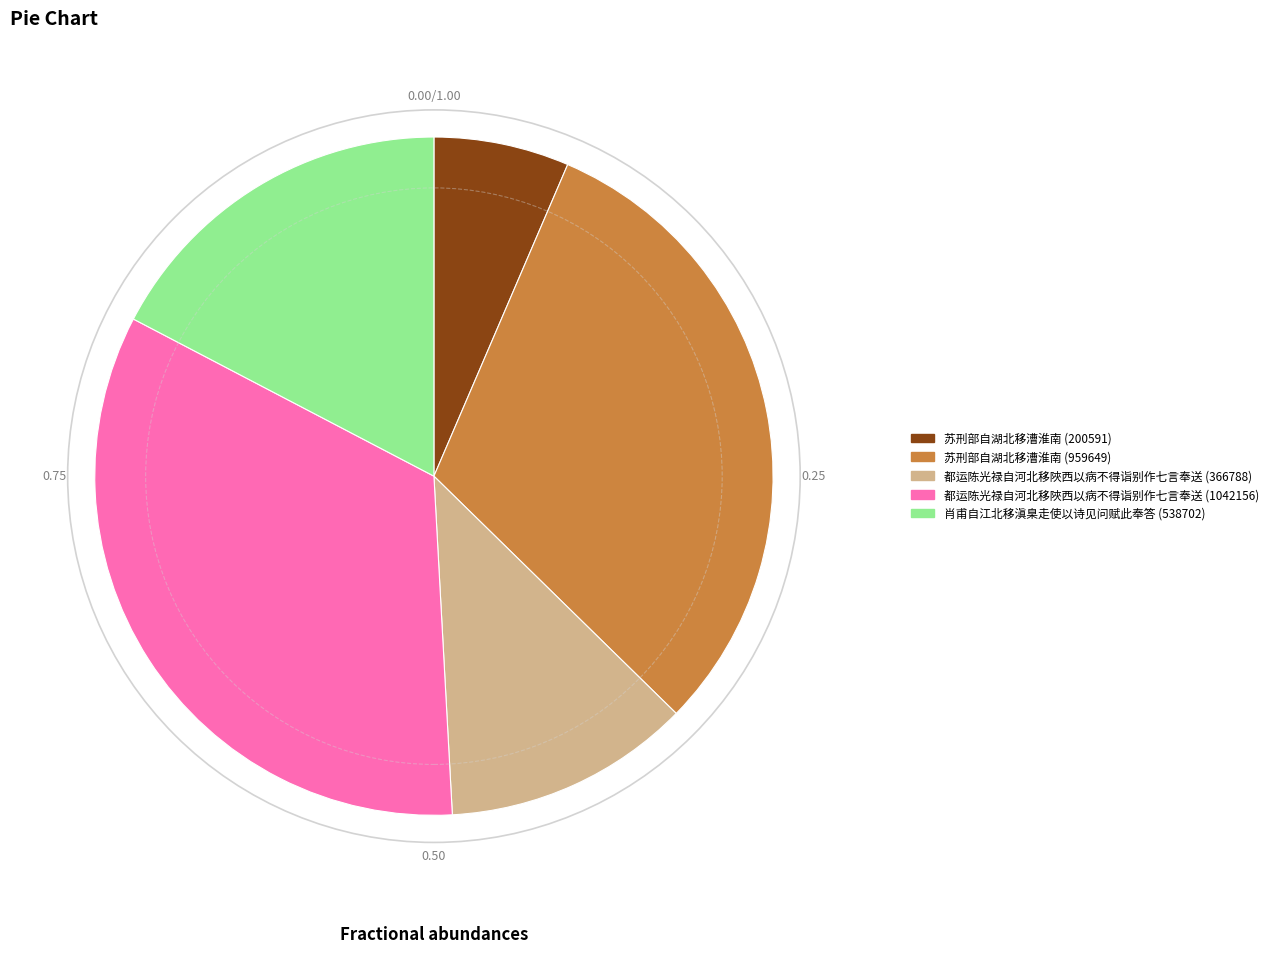

Do 都运陈光禄自河北移陜西以病不得诣别作七言奉送 (1042156) and 苏刑部自湖北移漕淮南 (959649) together represent more than half of the pie?

Yes